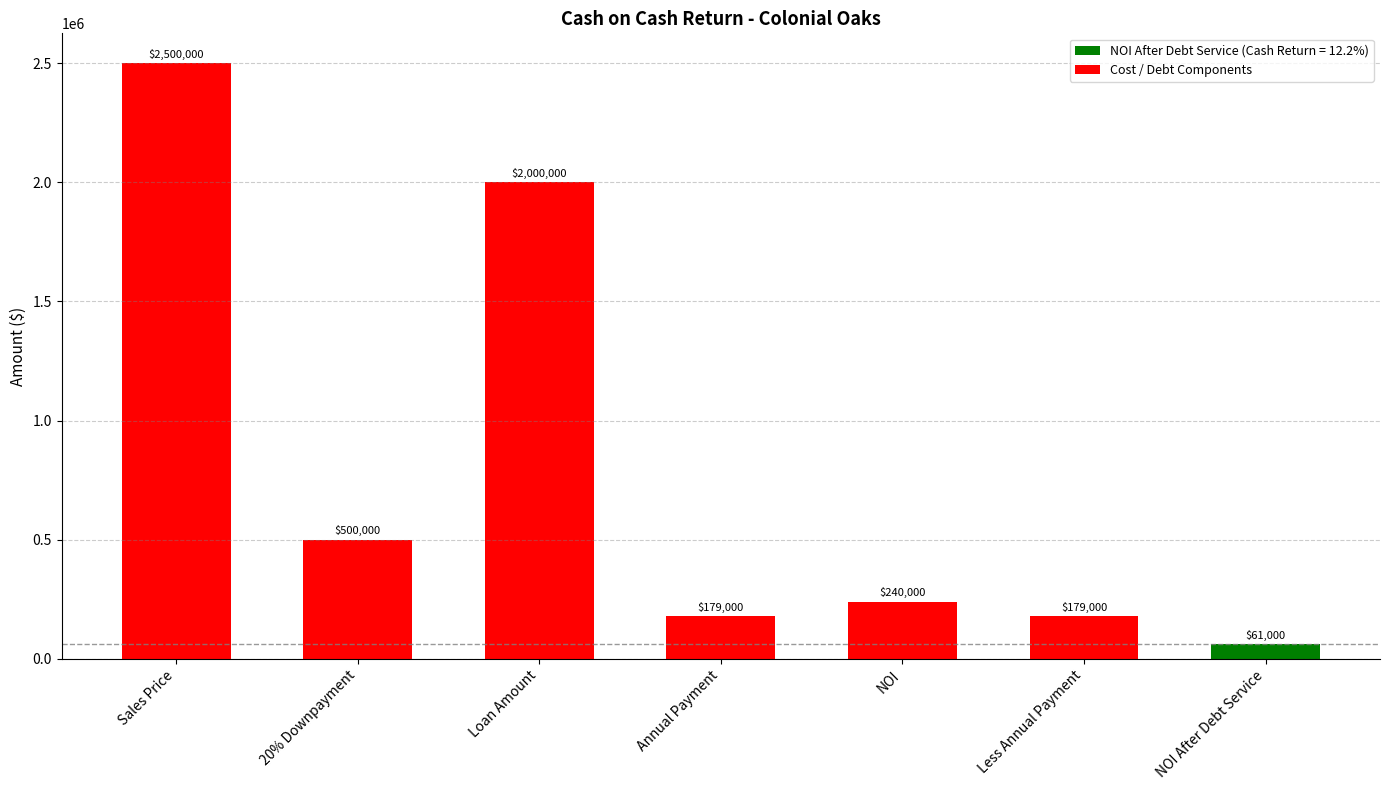

What is the sum of all values?

5659000